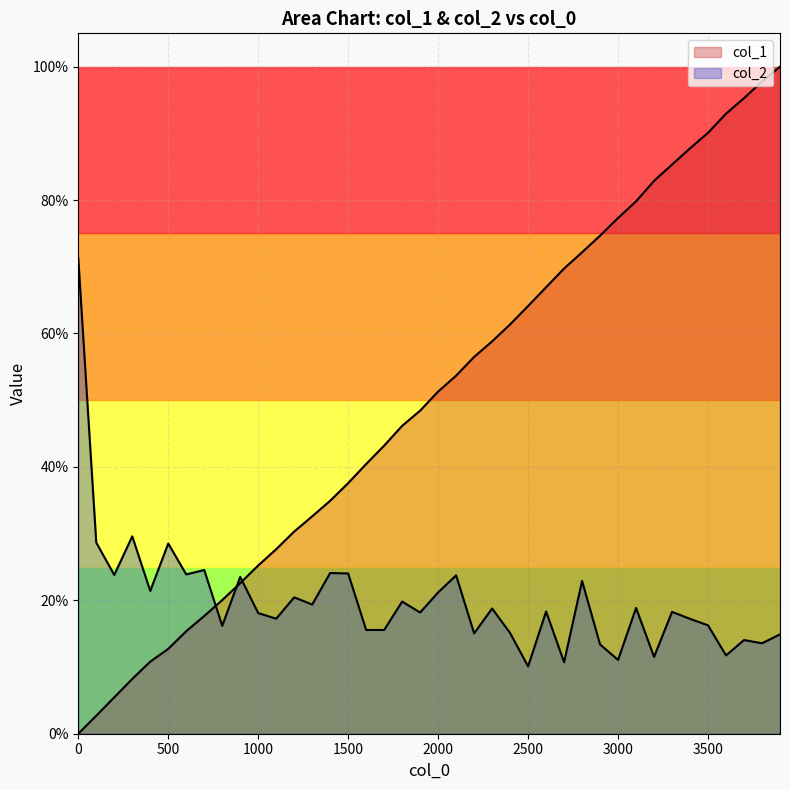

At which category is the sum across all series the highest?

3900